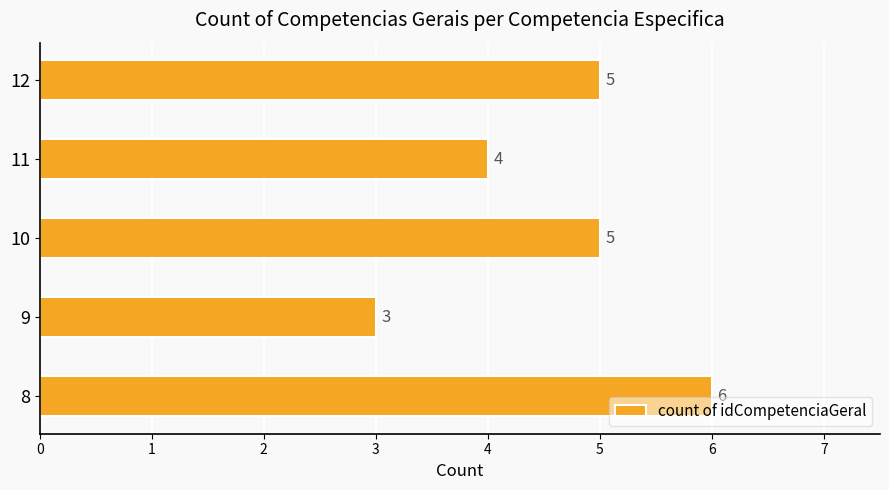

What is the average value?

5